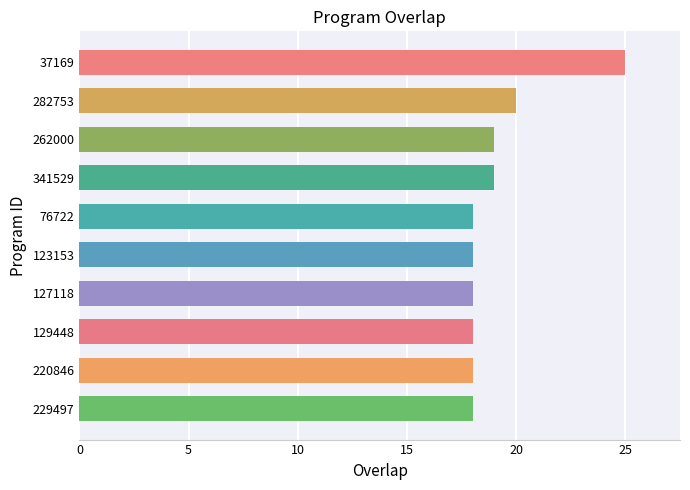

True or false: the data shows 20 at 282753.

True